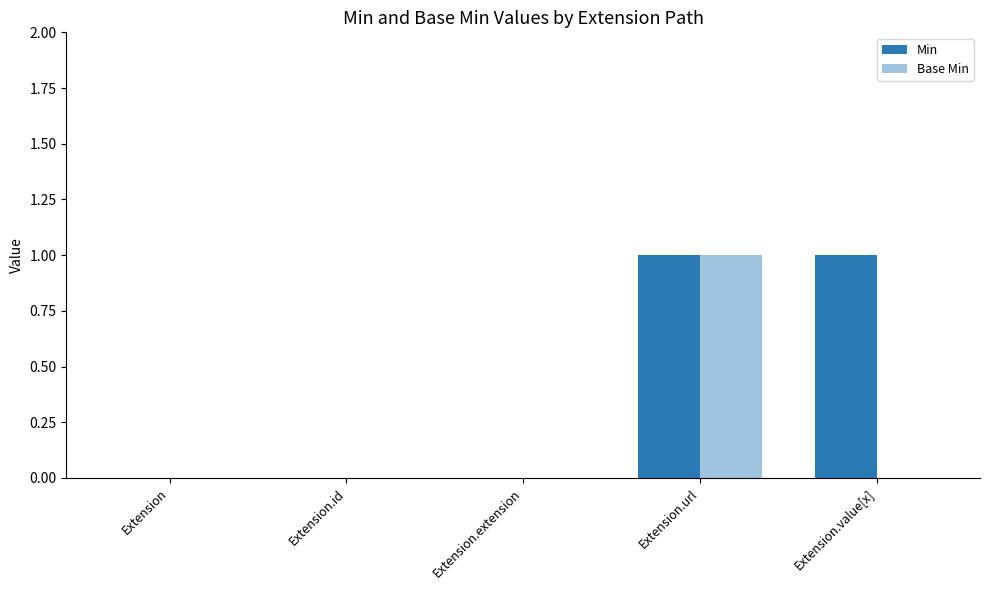

Reading right to left, what are all the values shown in this chart?

Min: Extension.value[x]=1	Extension.url=1	Extension.extension=0	Extension.id=0	Extension=0
Base Min: Extension.value[x]=0	Extension.url=1	Extension.extension=0	Extension.id=0	Extension=0